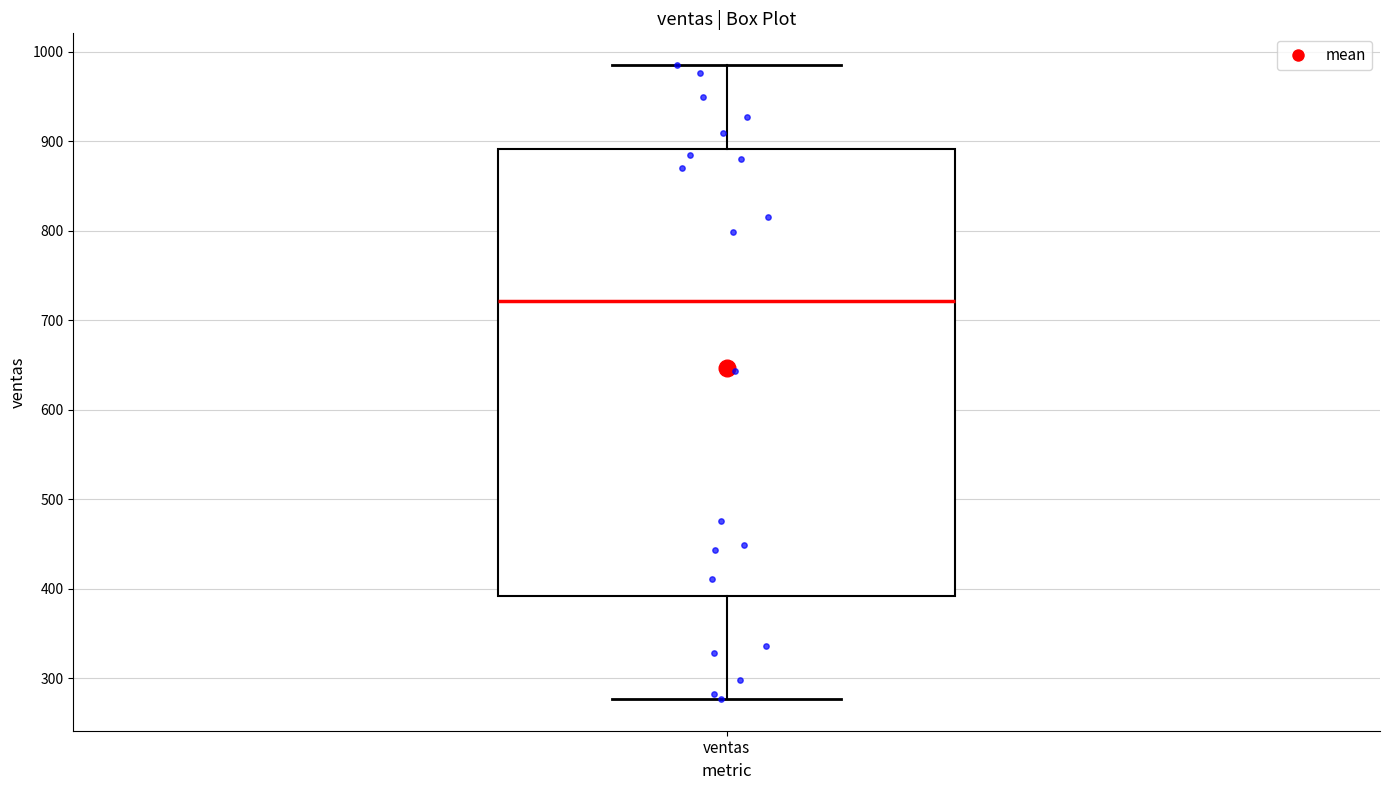

Where does the lower whisker of the box for ventas end on the y-axis? The values are not printed on the chart, so give them approximately, as read against the axis.

280